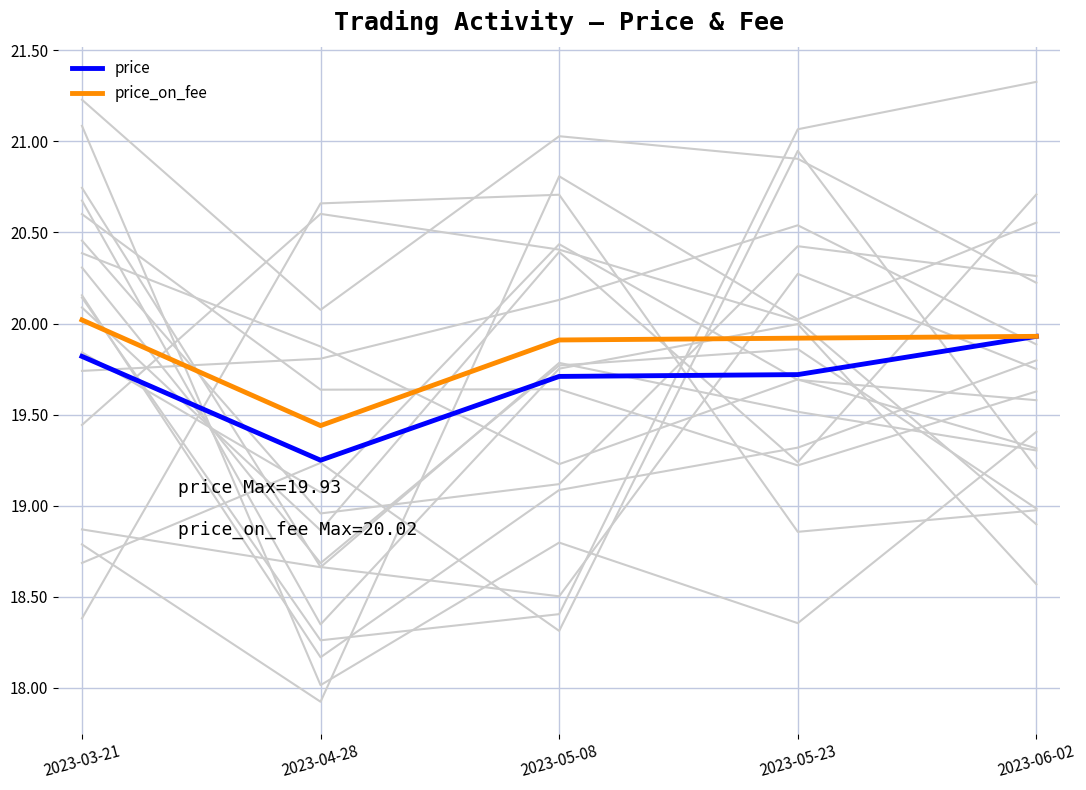

Reading left to right, what are all the values shown in this chart?

price: 2023-03-21=19.8	2023-04-28=19.2	2023-05-08=19.7	2023-05-23=19.7	2023-06-02=19.9
price_on_fee: 2023-03-21=20.0	2023-04-28=19.4	2023-05-08=19.9	2023-05-23=19.9	2023-06-02=19.9